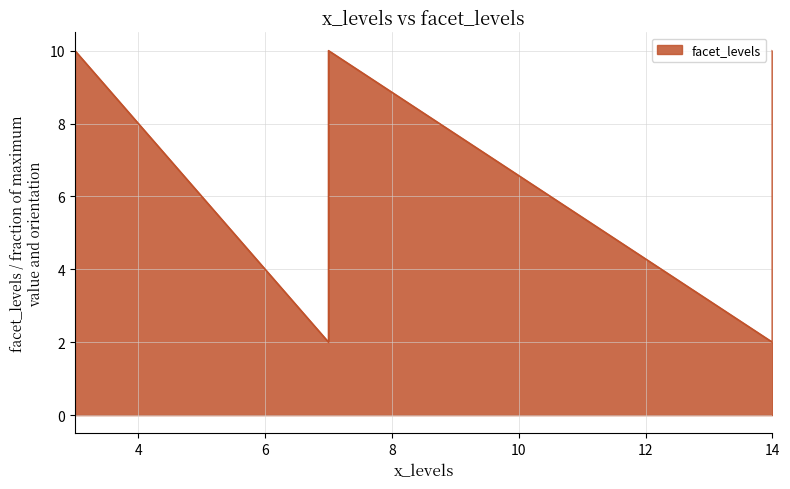

What is the label of the 1st point from the right?

14